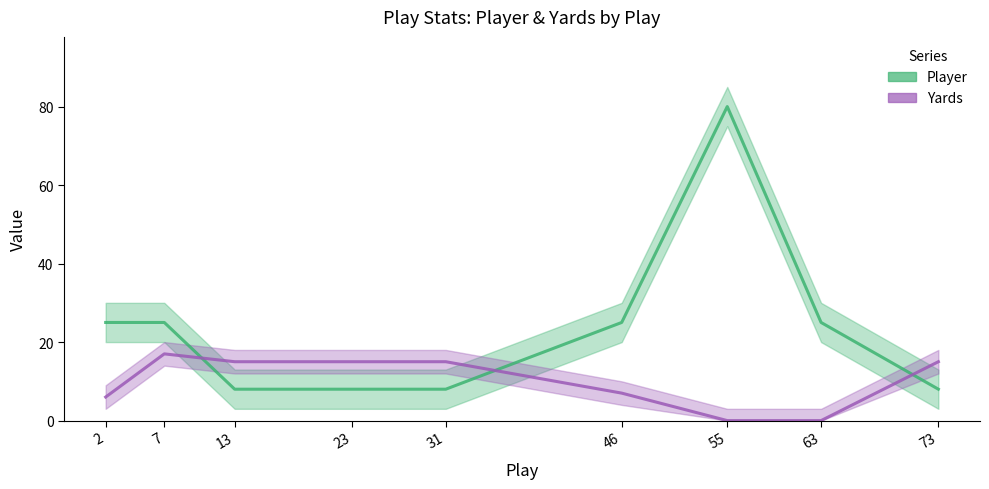

Reading left to right, extract all data points from this chart.

Player: 2=25	7=25	13=8	23=8	31=8	46=25	55=80	63=25	73=8
Yards: 2=6	7=17	13=15	23=15	31=15	46=7	55=0	63=0	73=15